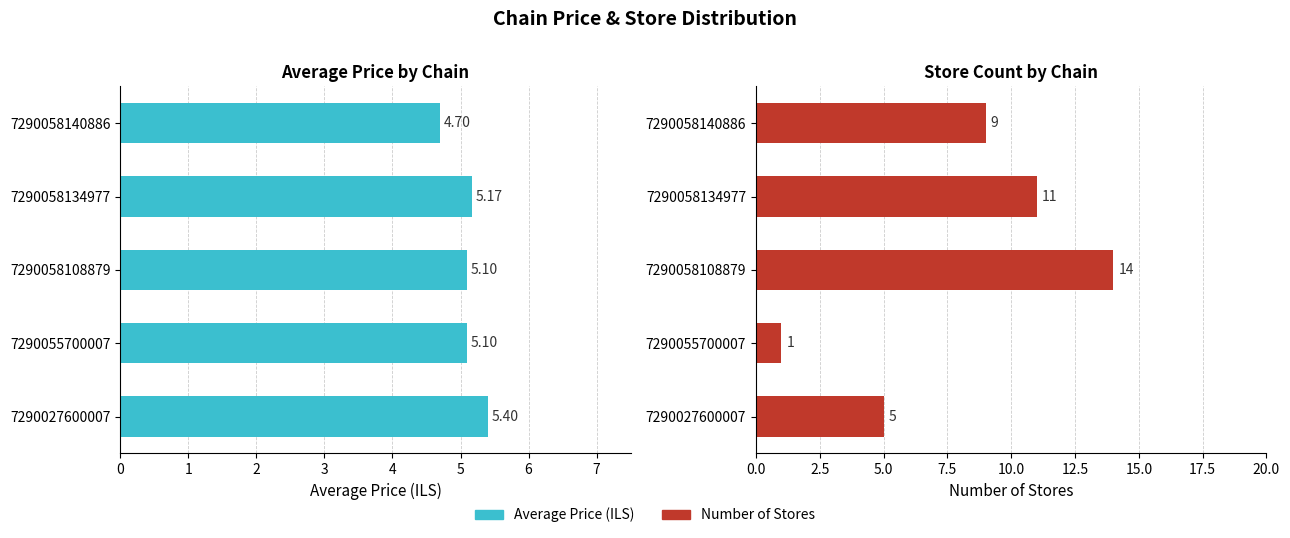

What is the total value across all series at 7290058140886?

13.7